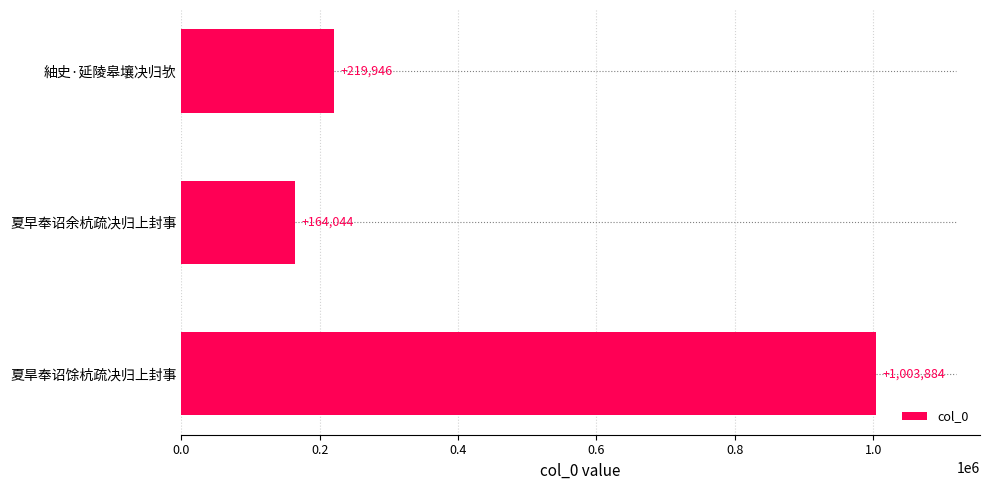

How many distinct data groups are displayed?

1